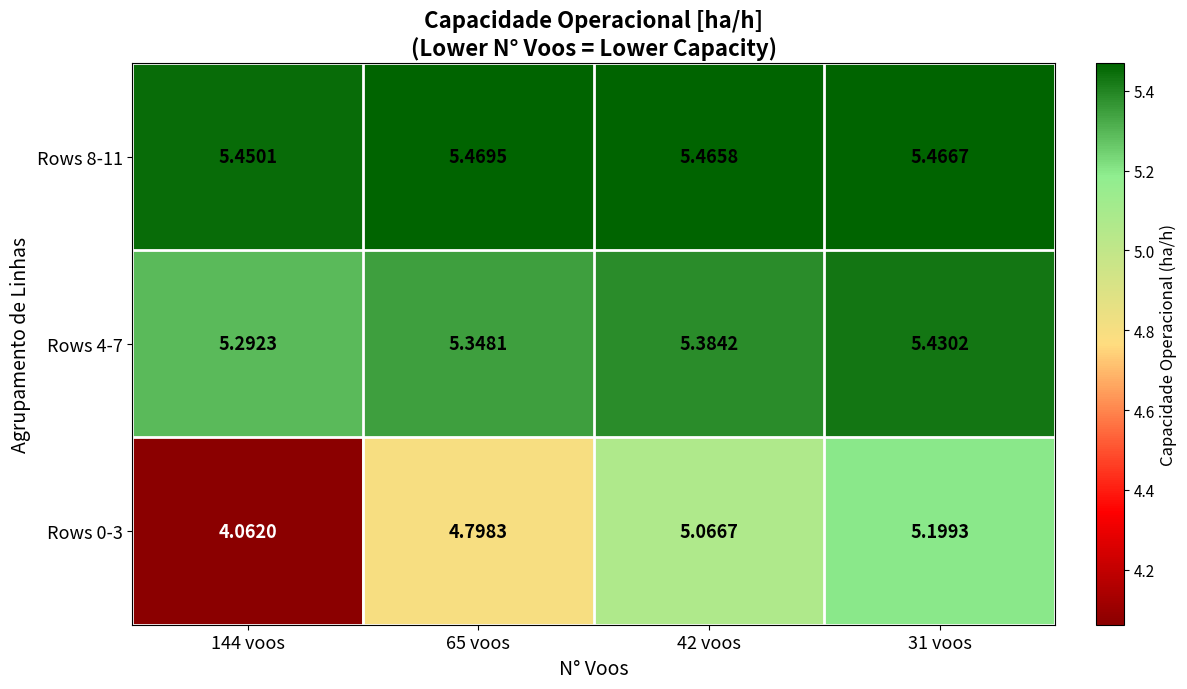

Is the value of Rows 0-3 at 31 voos greater than the value of Rows 4-7 at 42 voos?

No